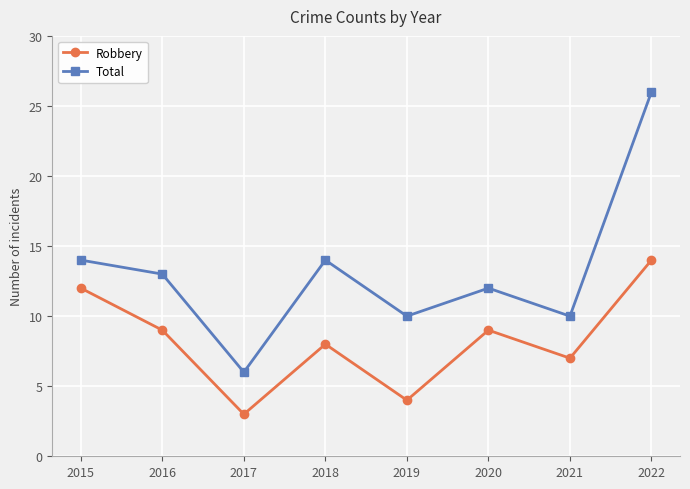

What is the sum of the Total values at 2017 and 2021?

16